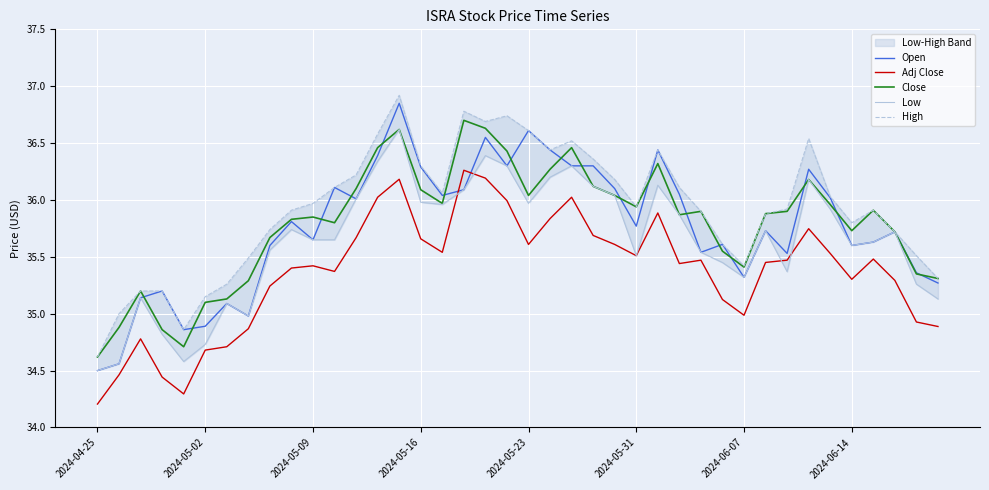

The Open series shows 60.2 at 2024-05-31. True or false?

False